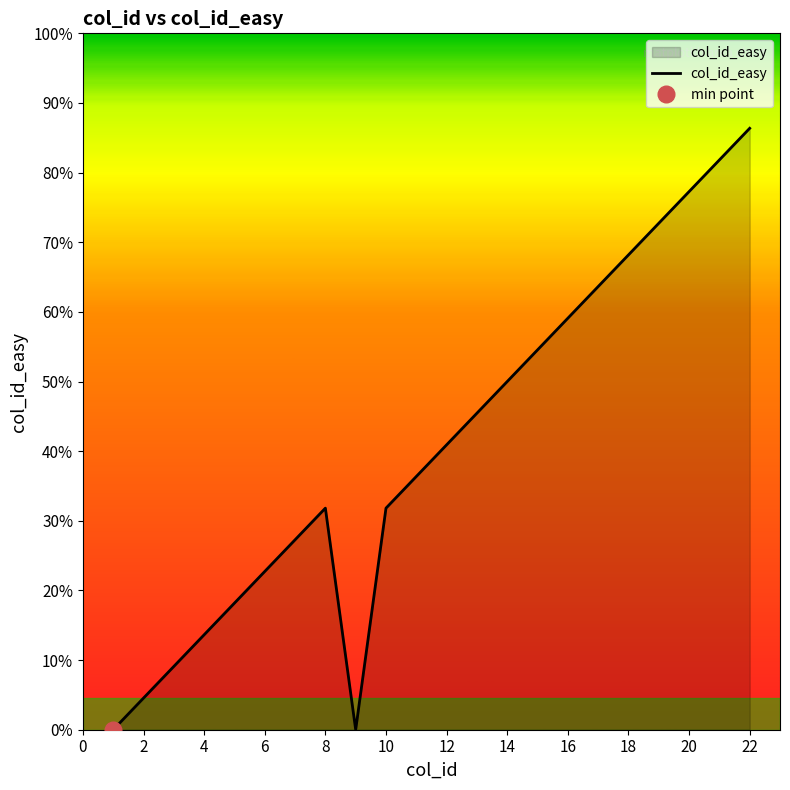

Which has a higher value, 14 or 0?

14